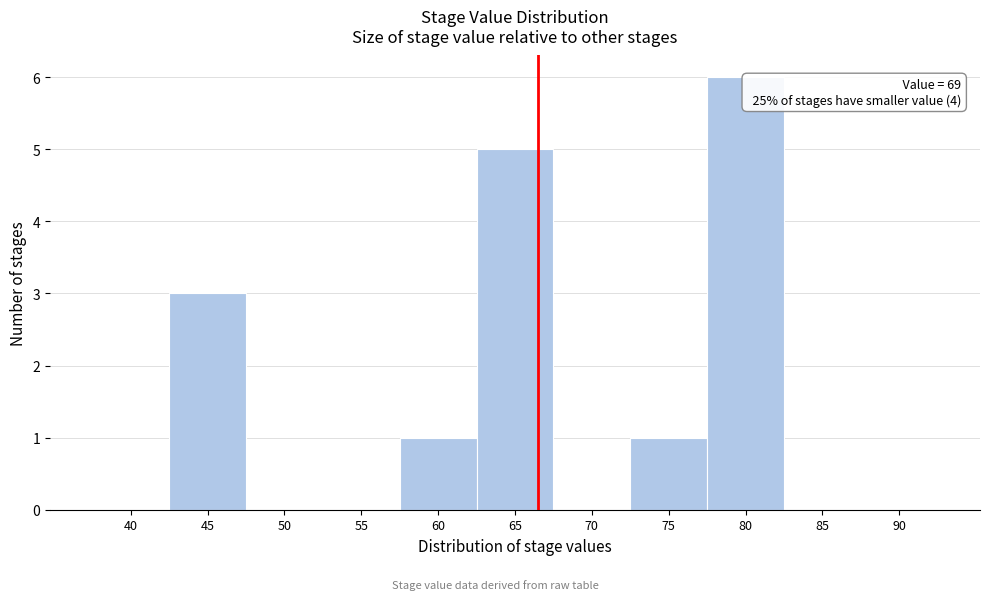

Reading left to right, extract all data points from this chart.

40=0	45=3	50=0	55=0	60=1	65=5	70=0	75=1	80=6	85=0	90=0